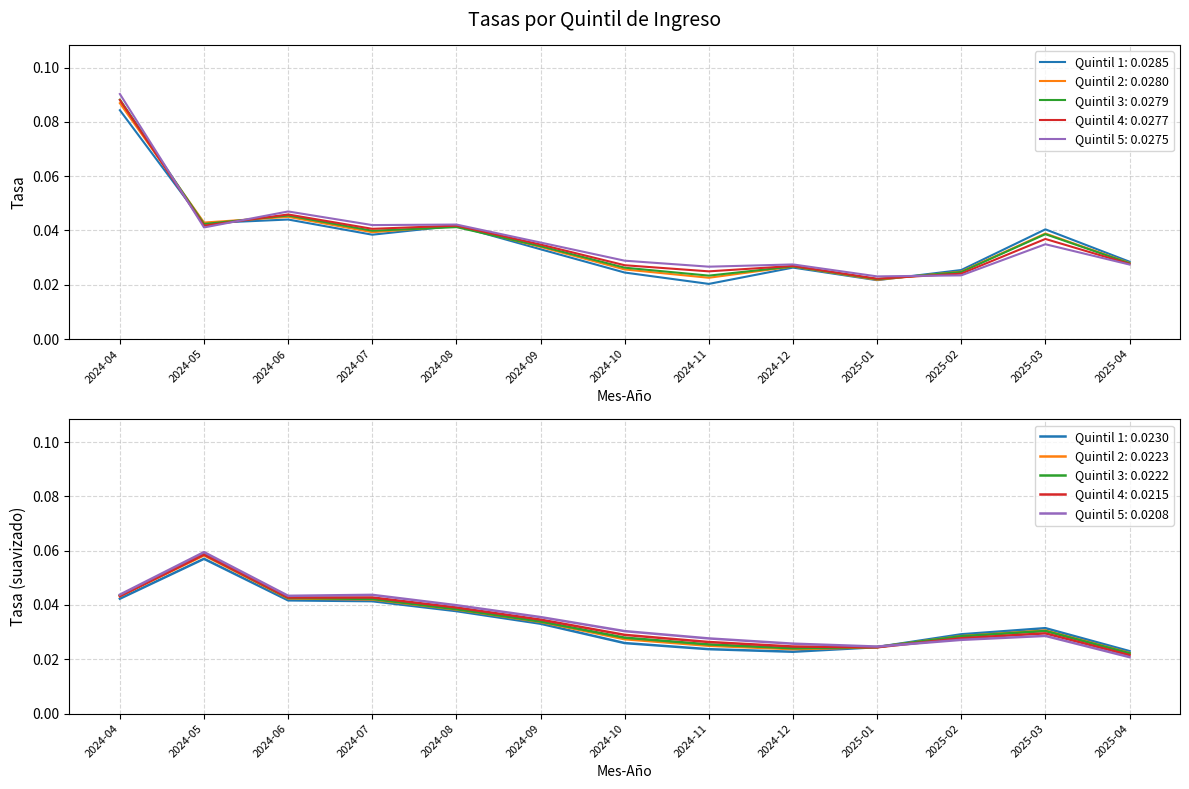

How many series are shown in this chart?

5